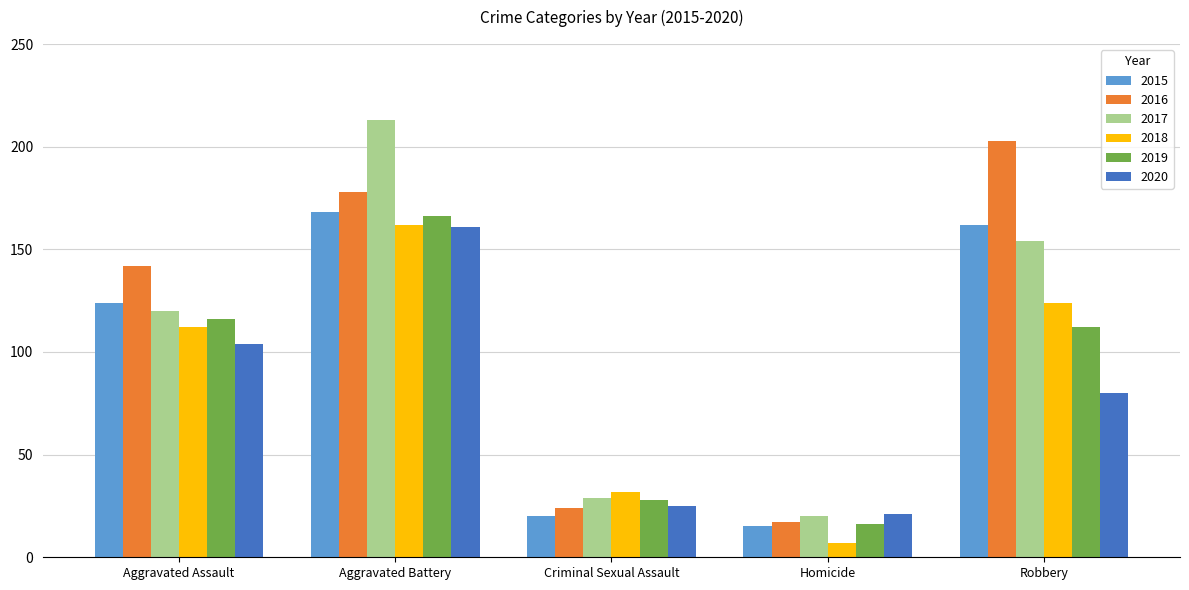

Does the chart contain any negative values?

No